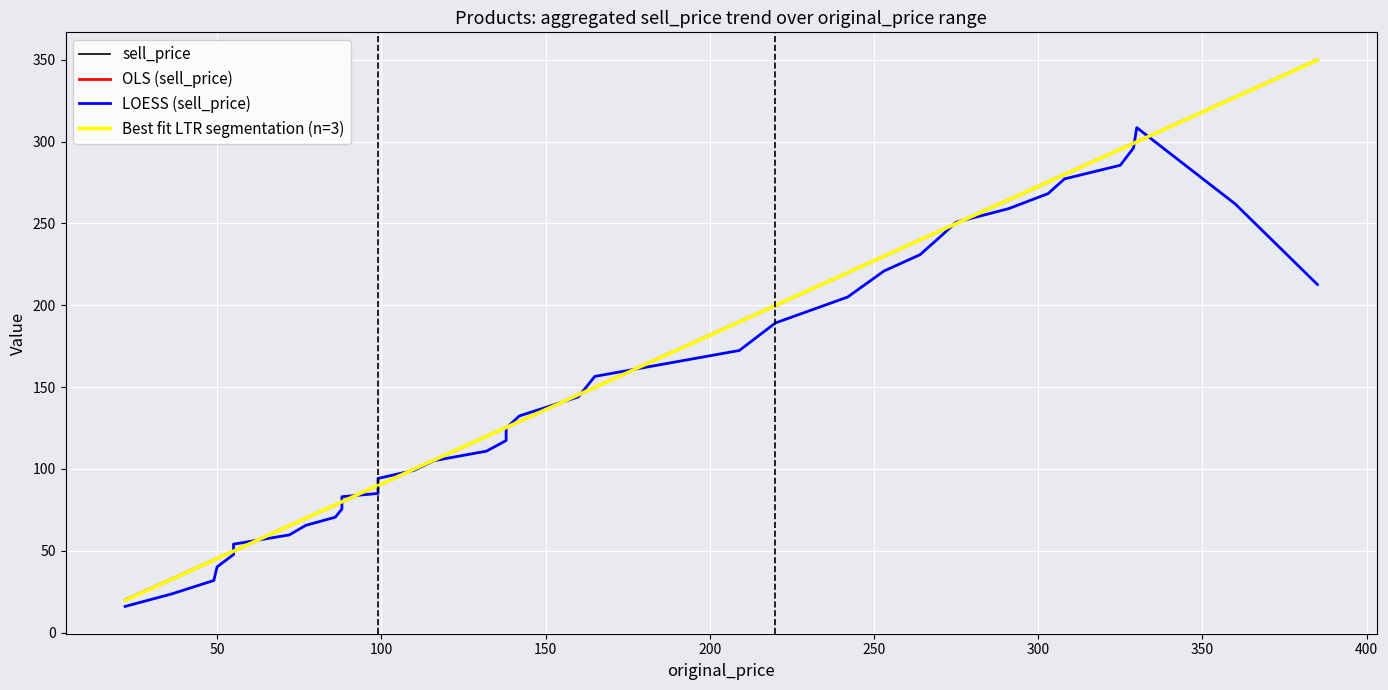

True or false: sell_price has more than 0 interior local peaks.

False